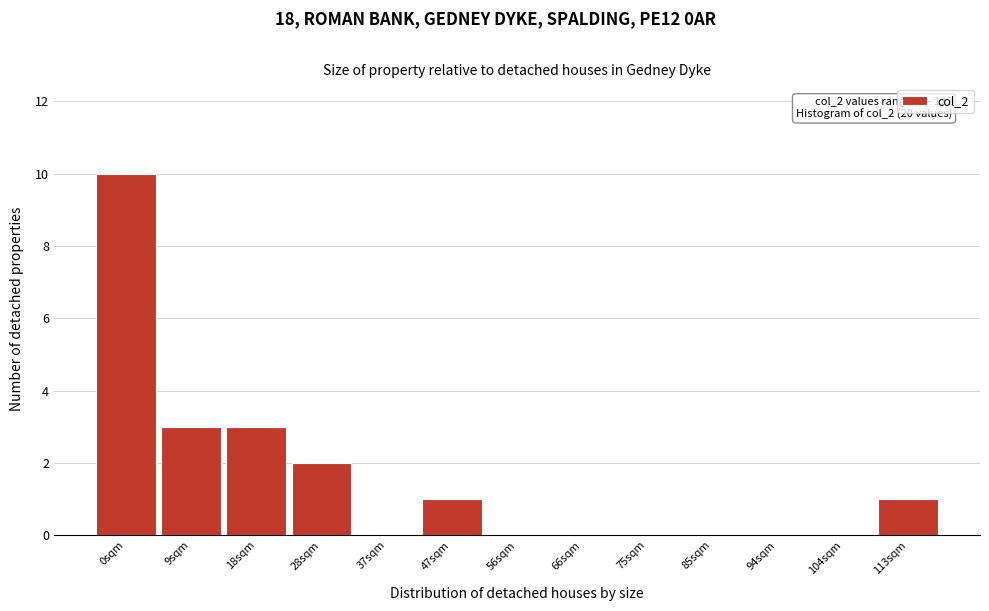

What is the sum of the values at 18sqm and 47sqm?

4